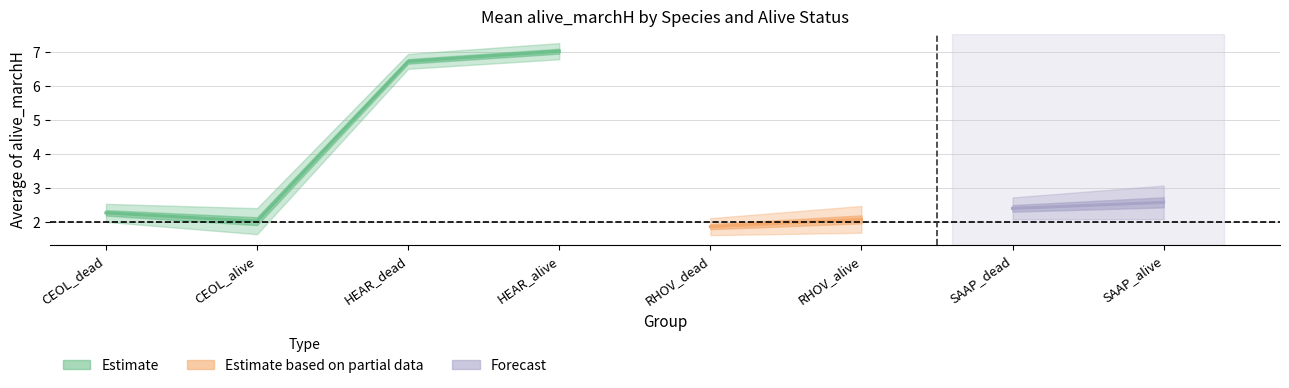

What is the label of the 4th point from the right?

RHOV_dead